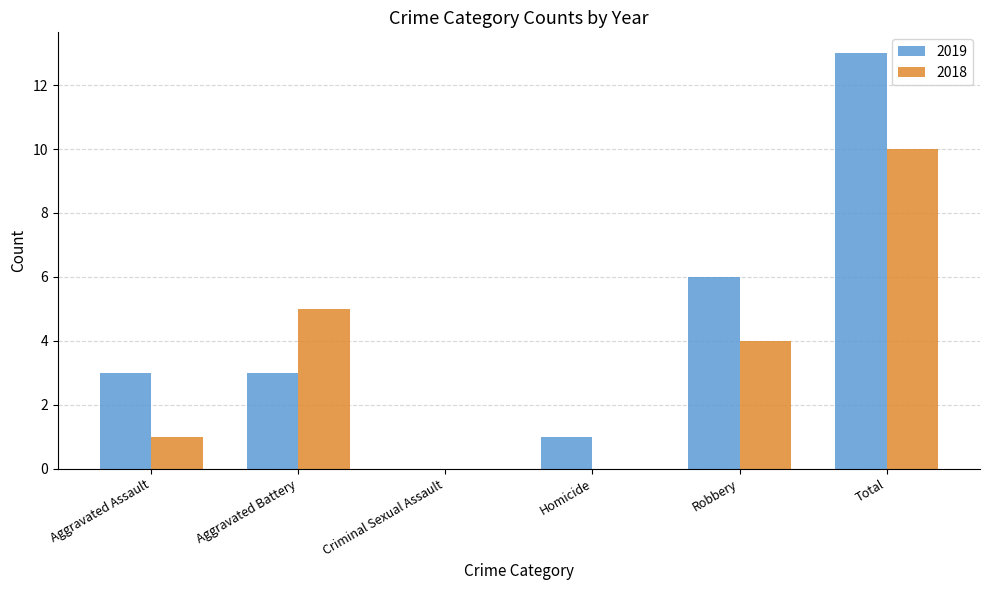

Reading right to left, list all the values displayed in this chart.

2019: 13	6	1	0	3	3
2018: 10	4	0	0	5	1